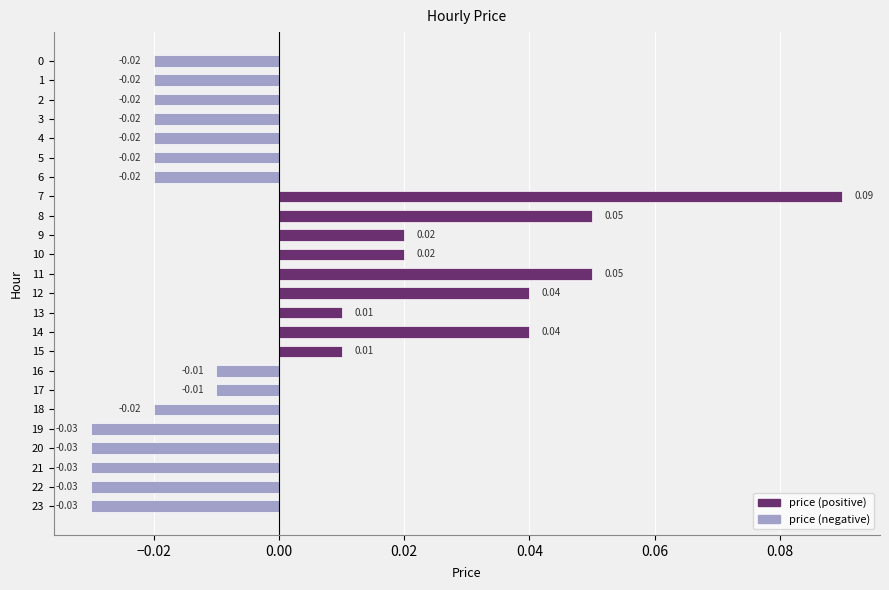

Between 17 and 12, which is larger?

12